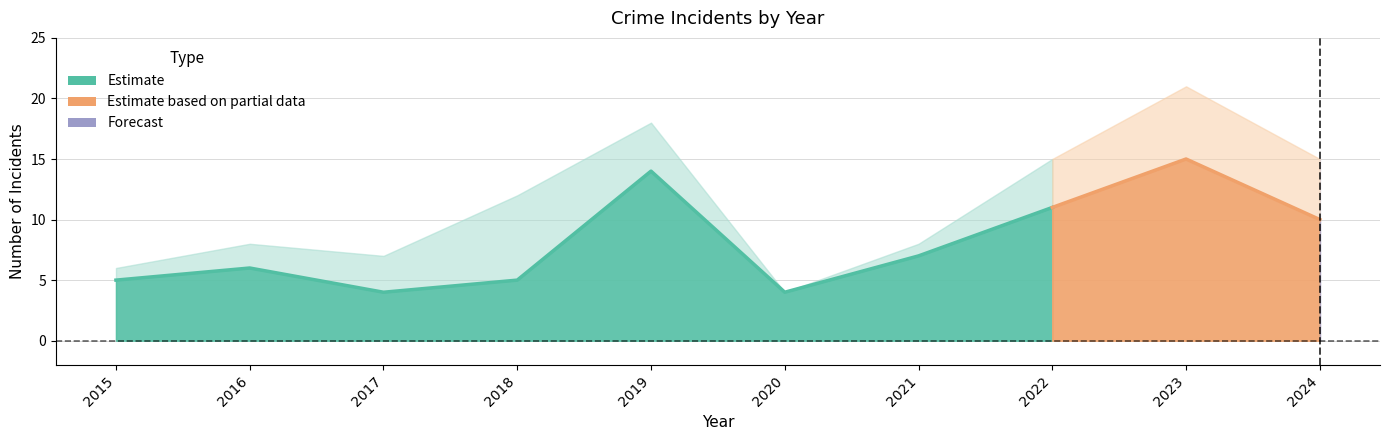

Reading left to right, extract all data points from this chart.

Aggravated Assault: 0	1	2	1	3	0	0	2	4	1
Aggravated Battery: 1	1	1	6	1	0	1	1	2	4
Robbery: 5	6	4	5	14	4	7	11	15	10
Total: 6	8	7	12	18	4	8	15	21	15